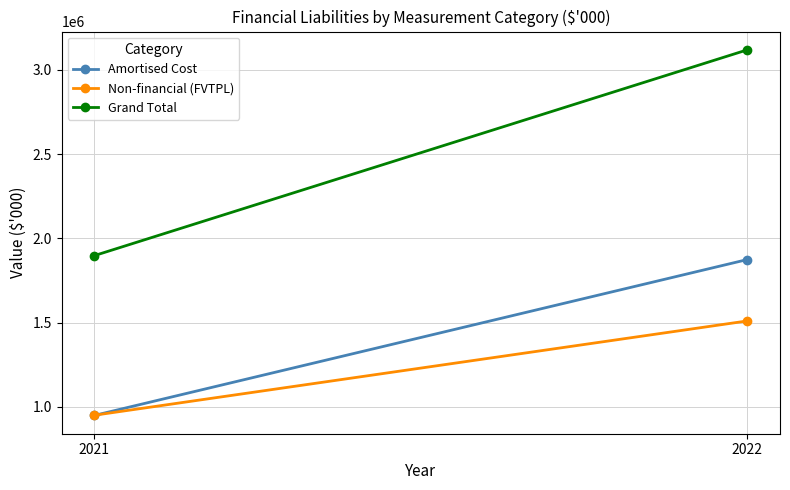

Is it true that Amortised Cost equals 1873979 at 2022?

True